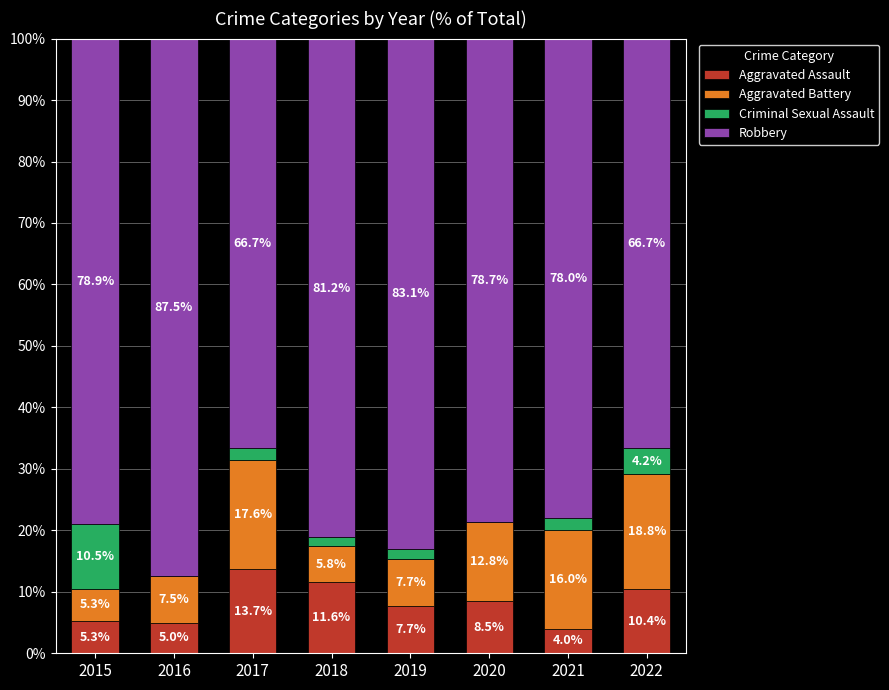

Read the Aggravated Assault value at 2015.

5.3